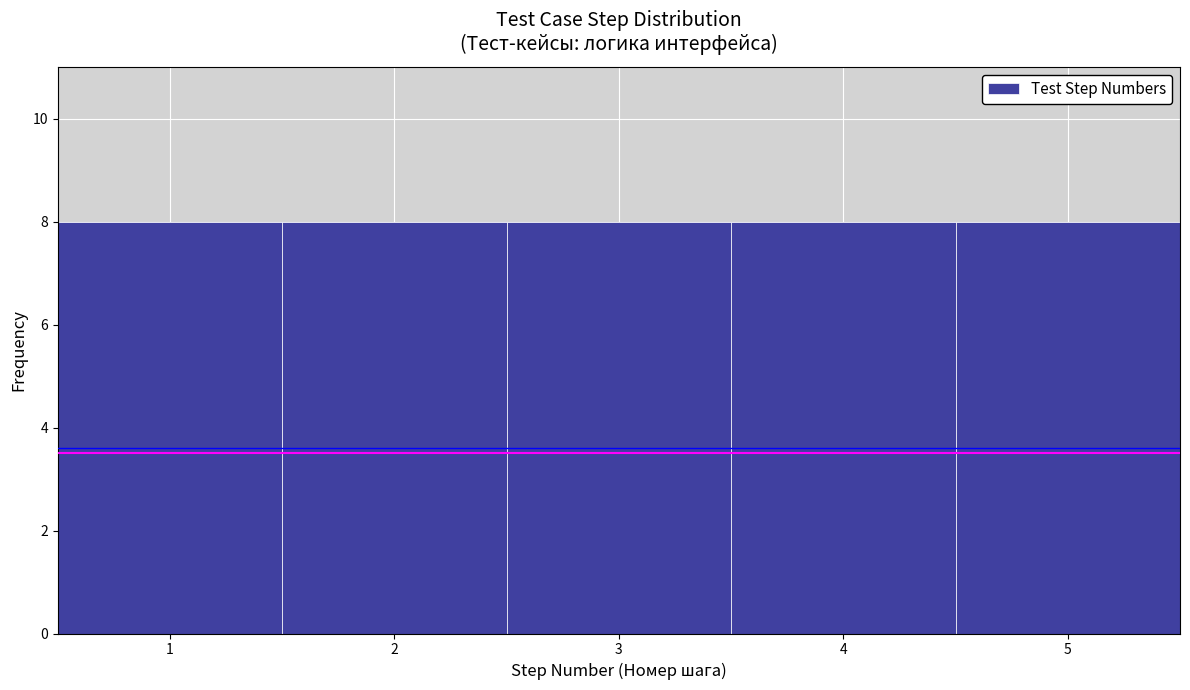

What is the height of the bar covering 4.5 to 5.5 on the x-axis? The values are not printed on the chart, so give them approximately, as read against the axis.

8